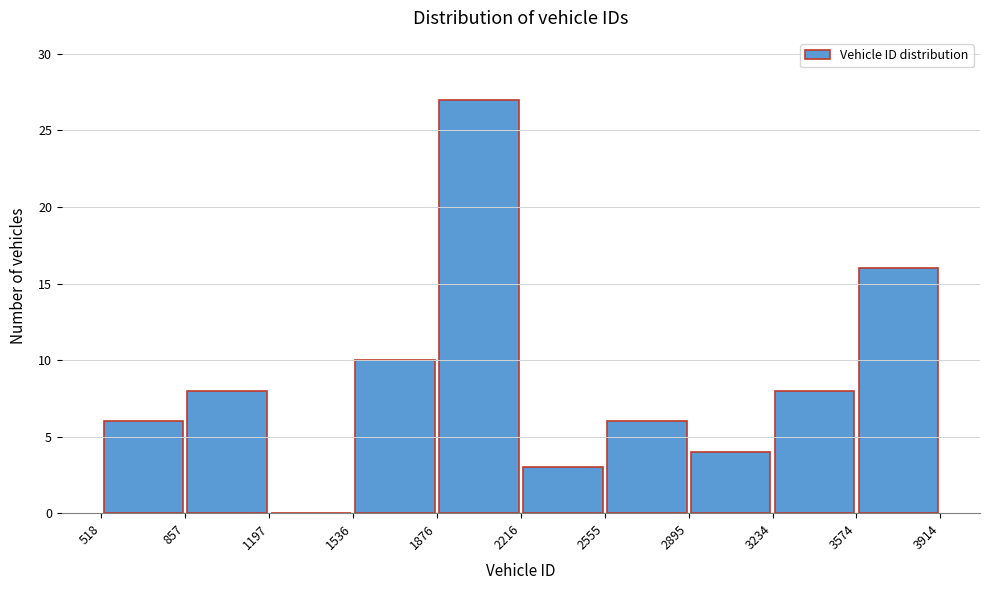

Which range on the x-axis has the tallest bar?

1876 to 2216